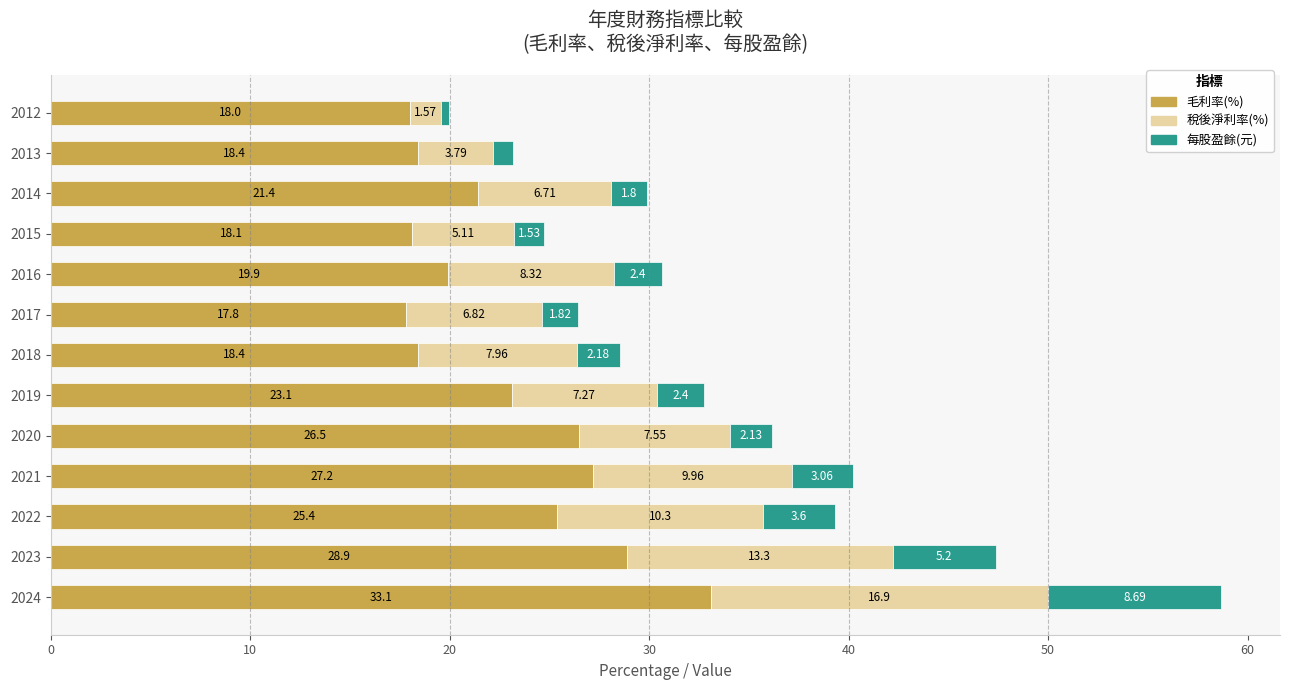

What are all the series names shown in the legend?

毛利率(%), 稅後淨利率(%), 每股盈餘(元)